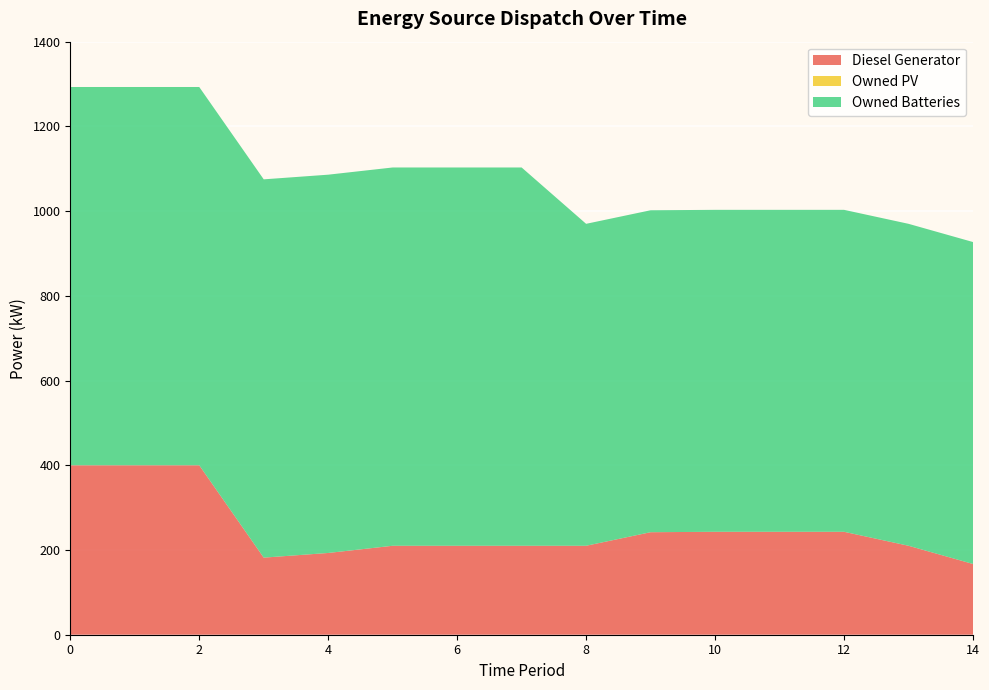

Reading left to right, what are all the values shown in this chart?

Diesel Generator: 400.0	400.0	400.0	182.0	193.0	210.0	210.0	210.0	210.0	242.0	243.0	243.0	243.0	210.0	167.0
Owned PV: 0.0	0.0	0.0	0.0	0.0	0.0	0.0	0.0	0.0	0.0	0.0	0.0	0.0	0.0	0.0
Owned Batteries: 893.0	893.0	893.0	893.0	893.0	893.0	893.0	893.0	760.0	760.0	760.0	760.0	760.0	760.0	760.0